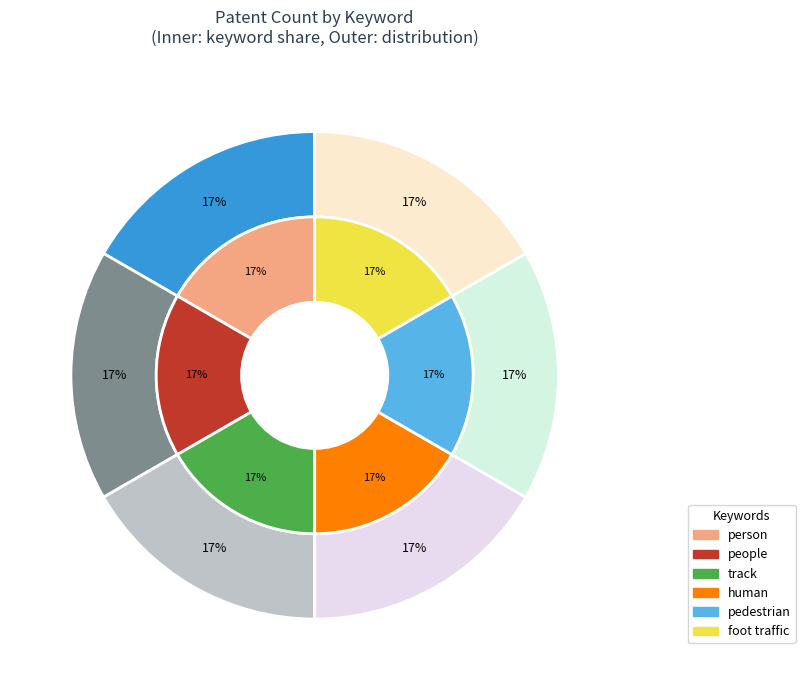

Does human account for over 50% of the chart?

No